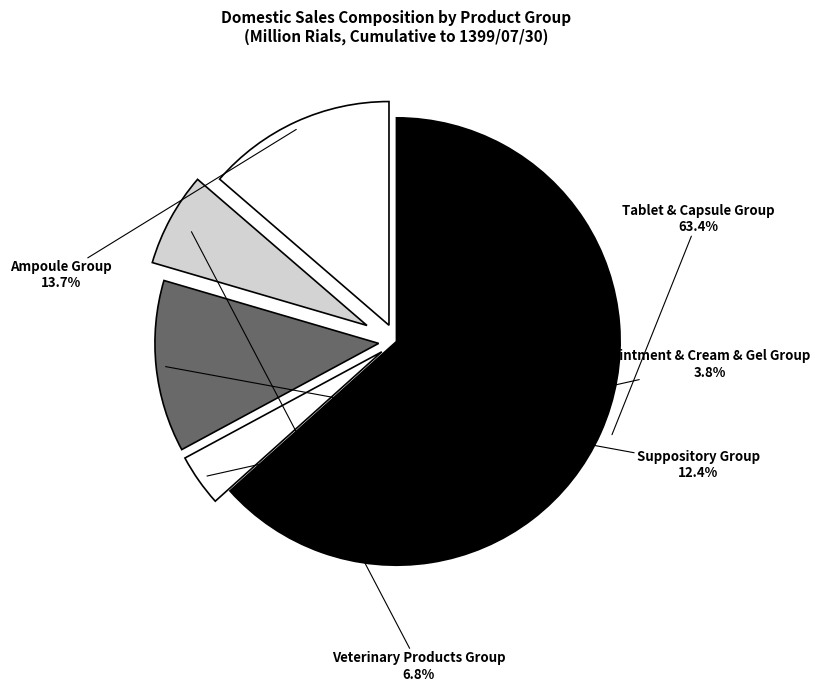

To the nearest percent, what is the difference between the largest and smallest slice percentages?

60%